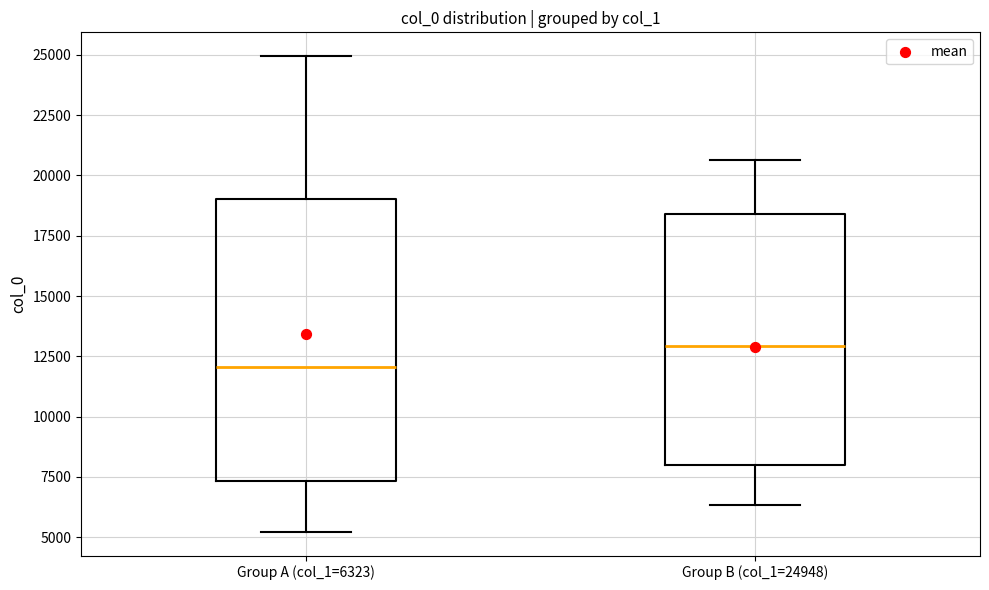

Which box is the tallest, from its lower edge to its upper edge?

Group A (col_1=6323)